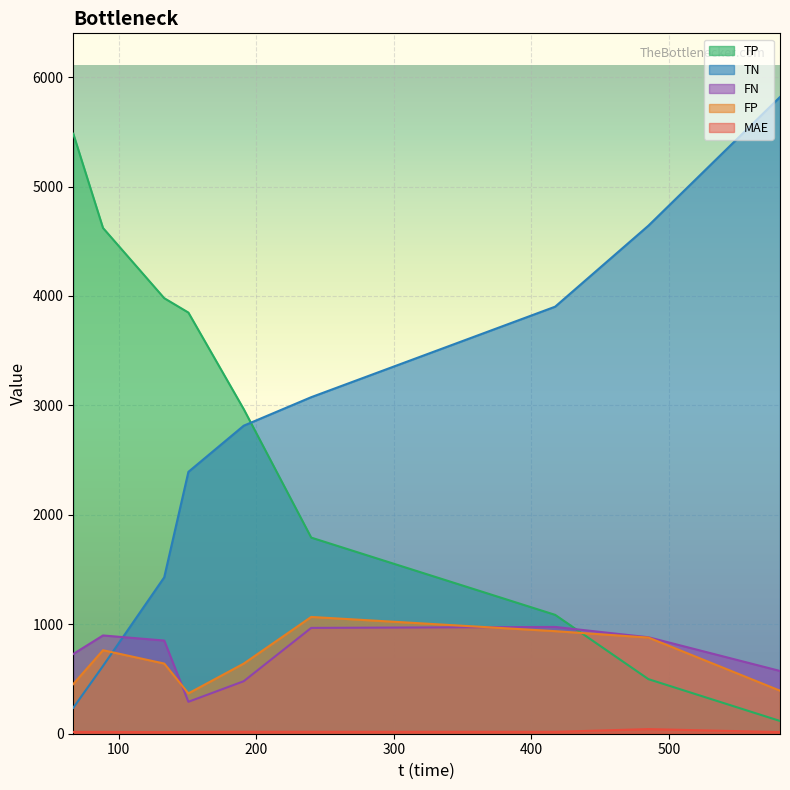

What is the label of the 6th point from the left?

240.02